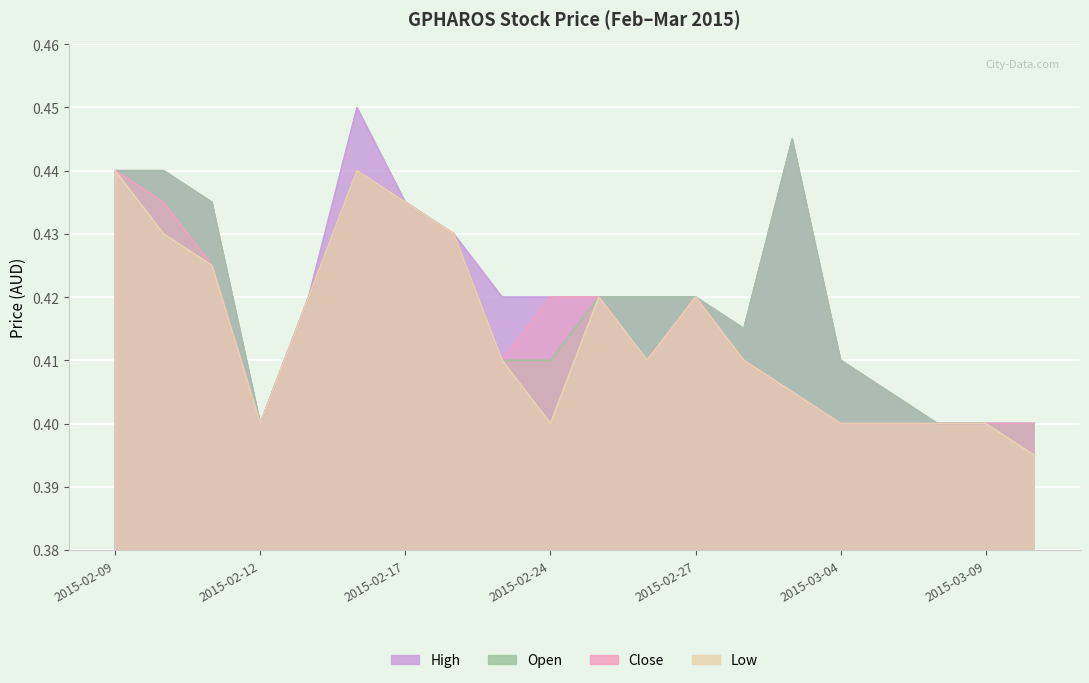

List the series in order of their overall mean, highest first.

high, open, close, low